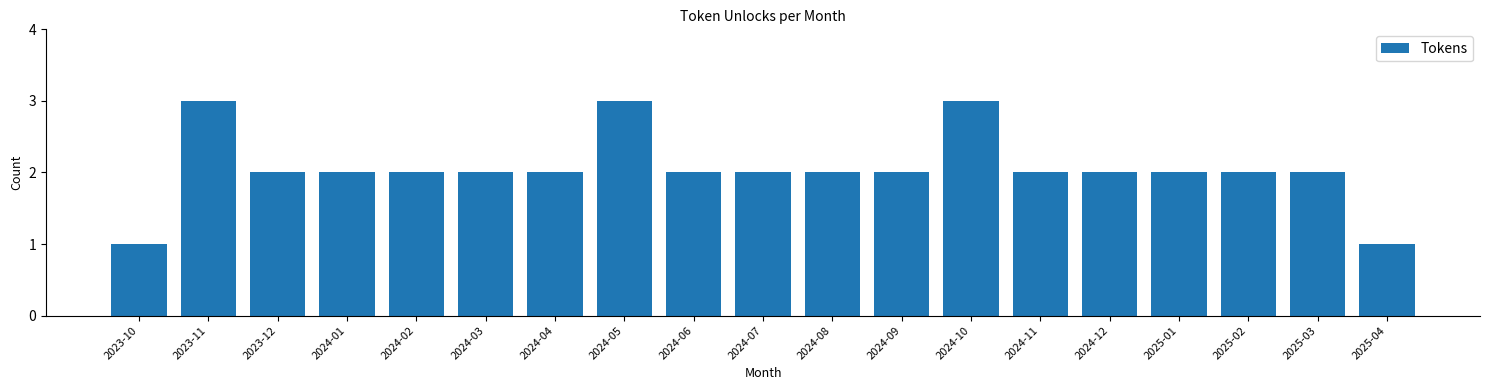

Reading left to right, what are all the values shown in this chart?

2023-10=1	2023-11=3	2023-12=2	2024-01=2	2024-02=2	2024-03=2	2024-04=2	2024-05=3	2024-06=2	2024-07=2	2024-08=2	2024-09=2	2024-10=3	2024-11=2	2024-12=2	2025-01=2	2025-02=2	2025-03=2	2025-04=1